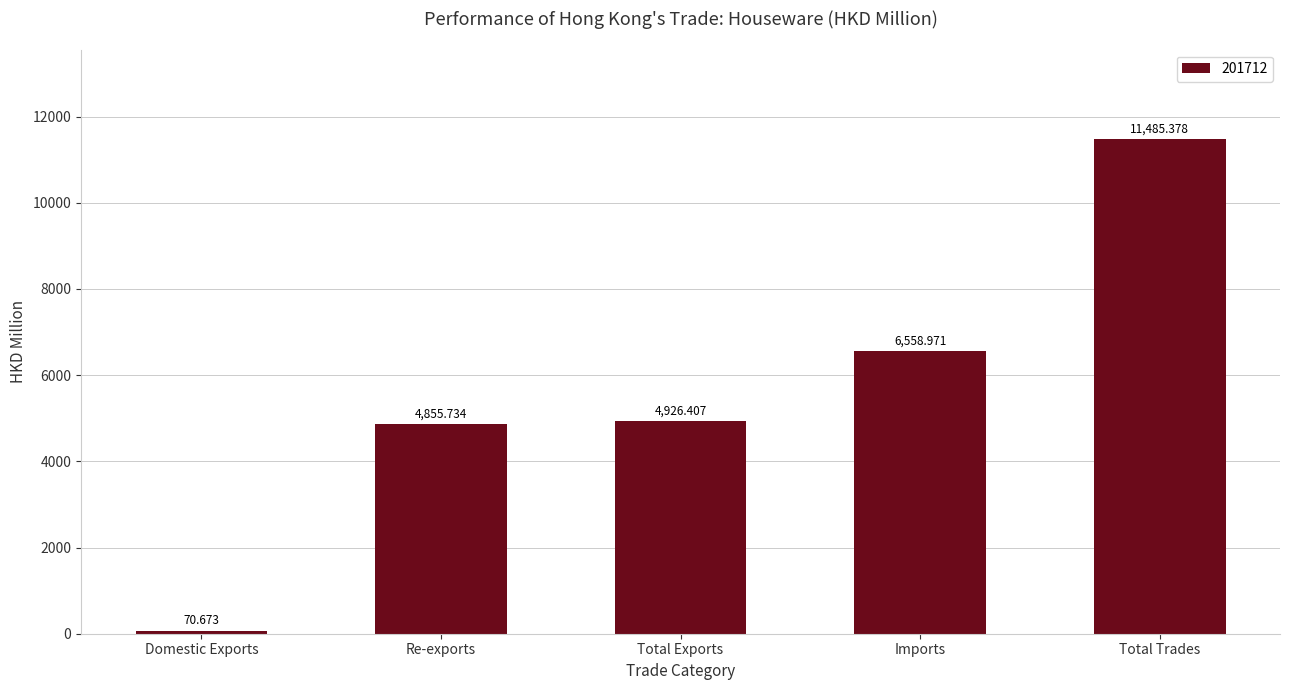

What is the label of the 5th bar from the left?

Total Trades